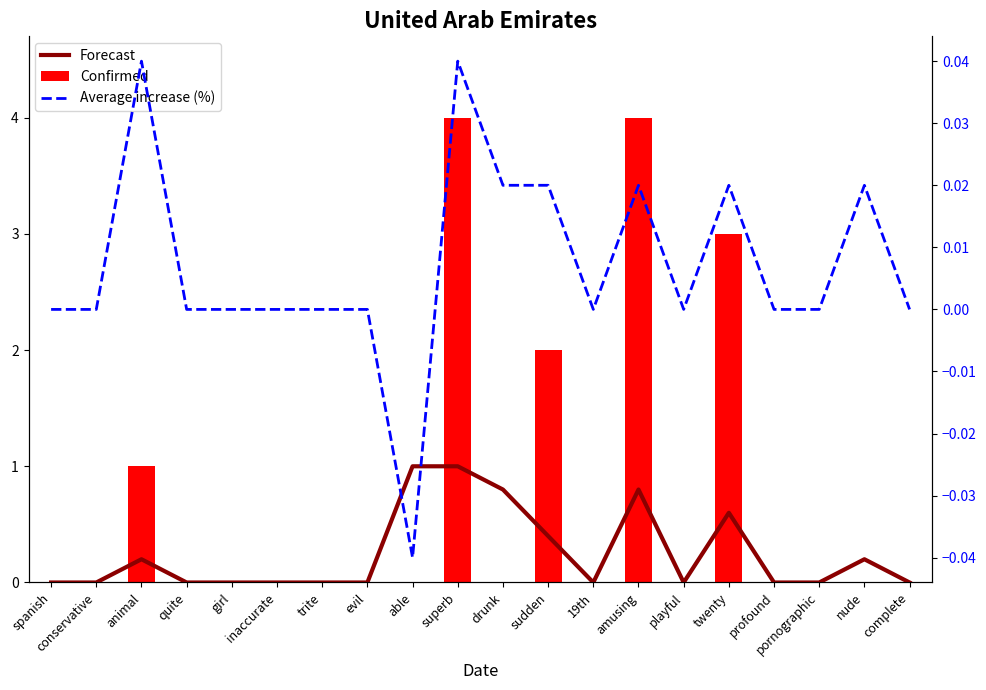

What is the sum of all Confirmed values?

14.0